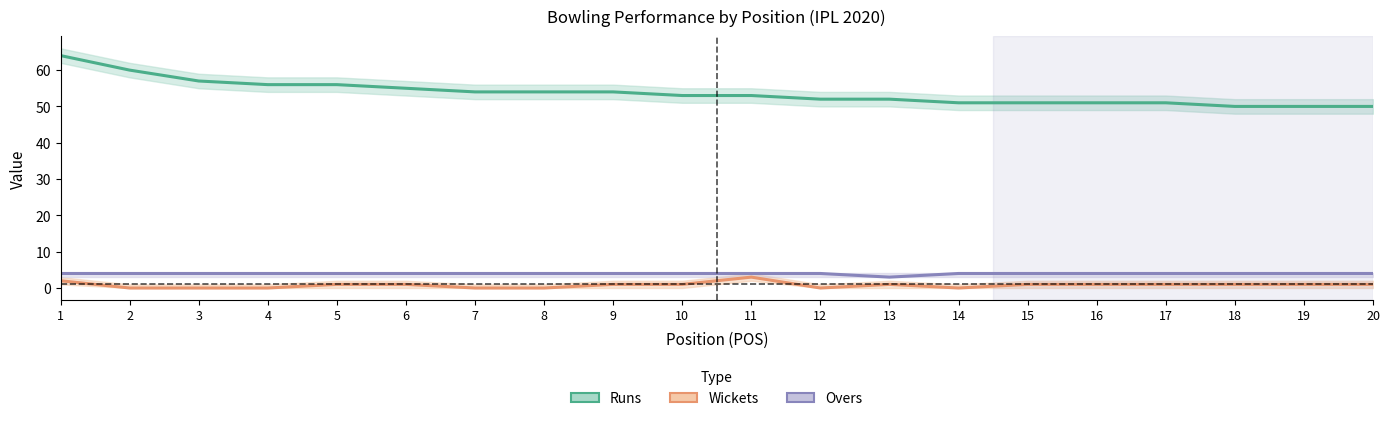

The Wkts series shows 0 at 18. True or false?

False